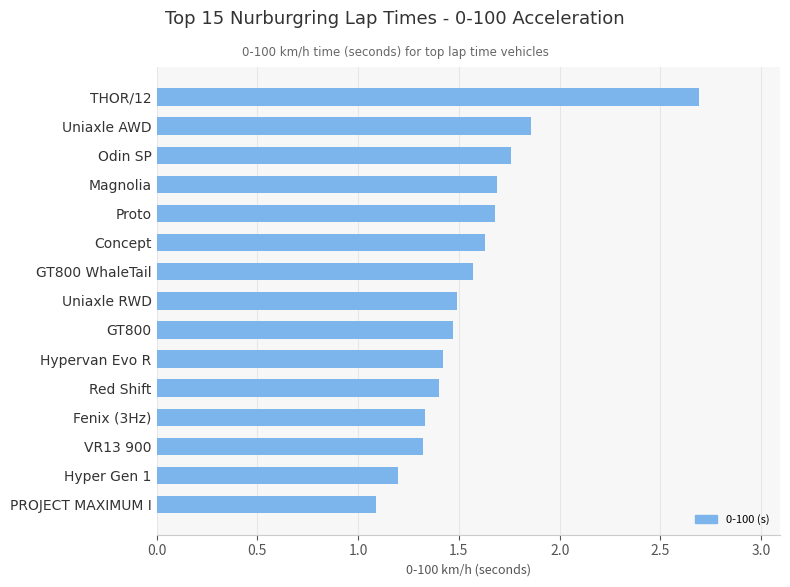

What is the ratio of the value at Odin SP to the value at PROJECT MAXIMUM I?

1.6